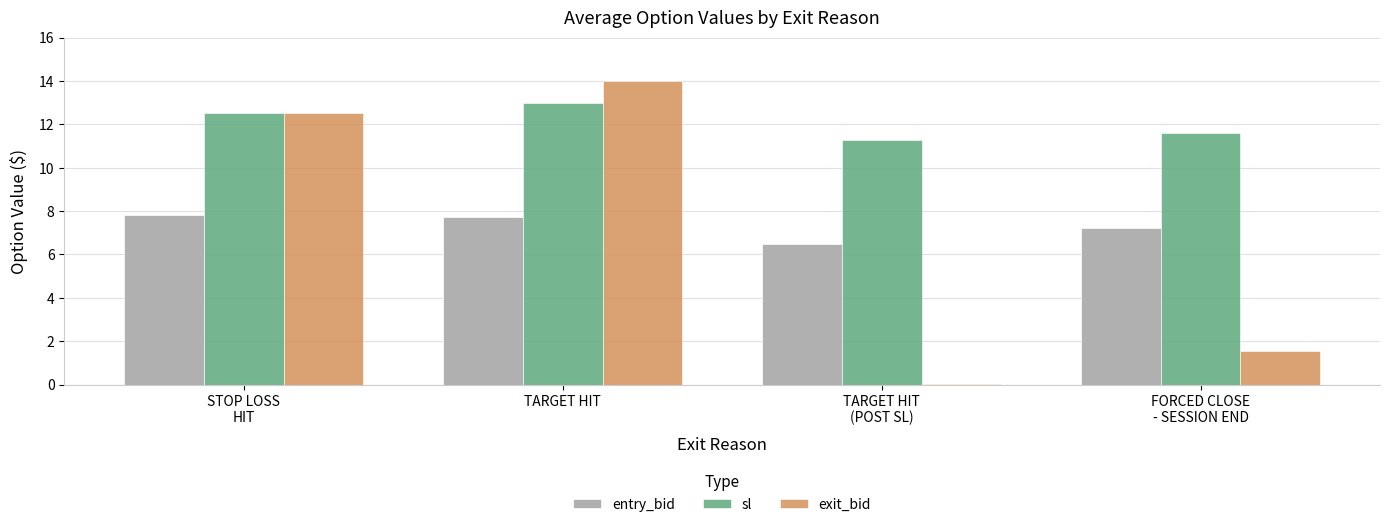

Which category has the lowest value in the sl series?

TARGET HIT
(POST SL)